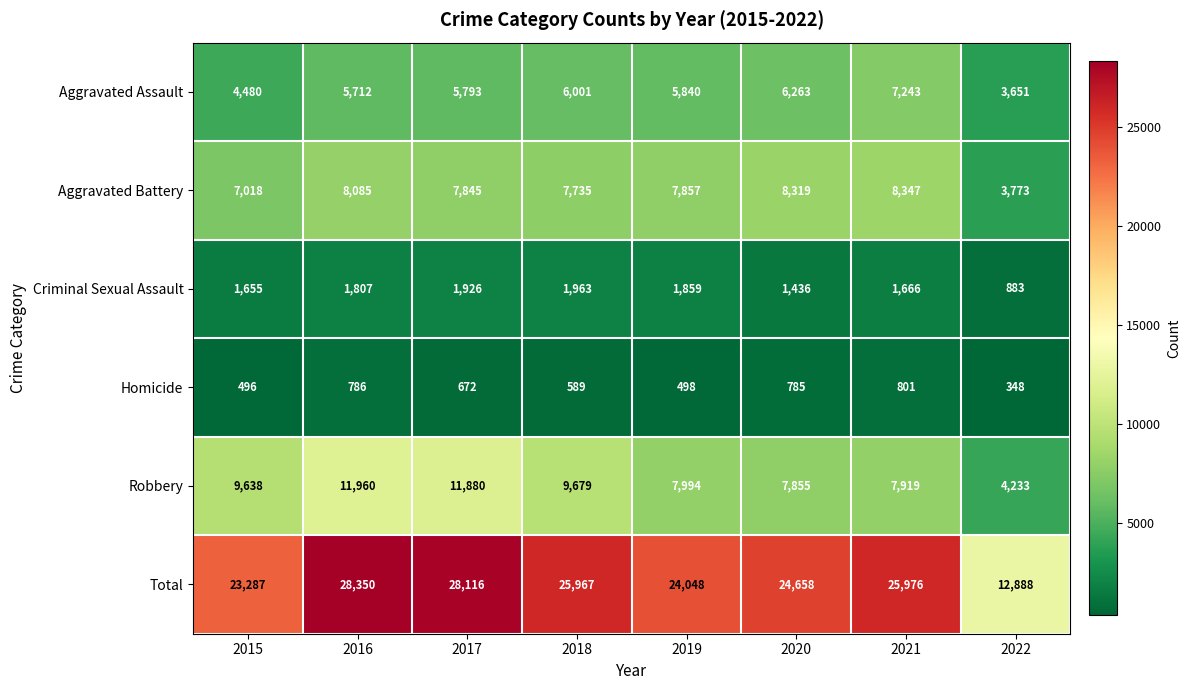

What is the average value of the Aggravated Battery series?

7372